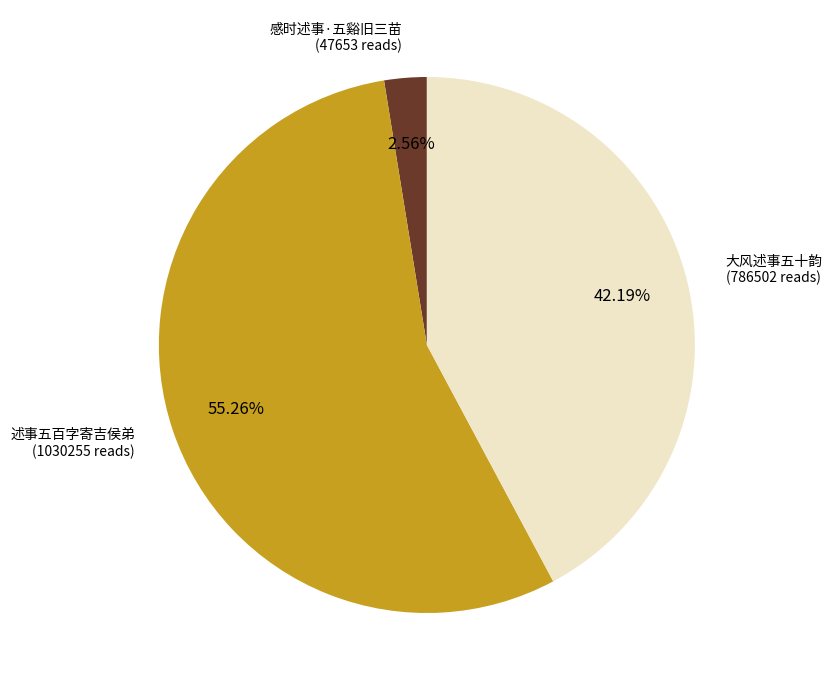

Does any single category account for the majority?

Yes